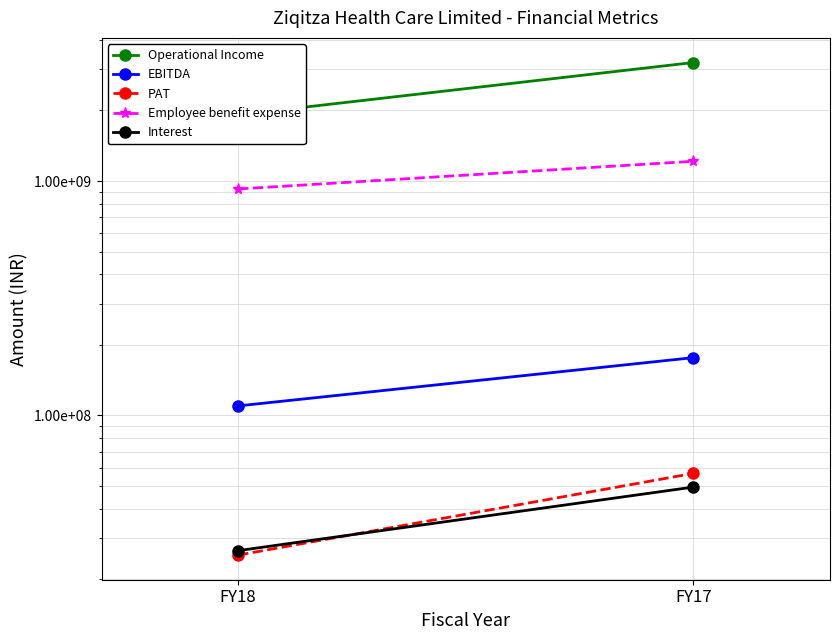

Which series has the largest total across all categories?

Operational Income